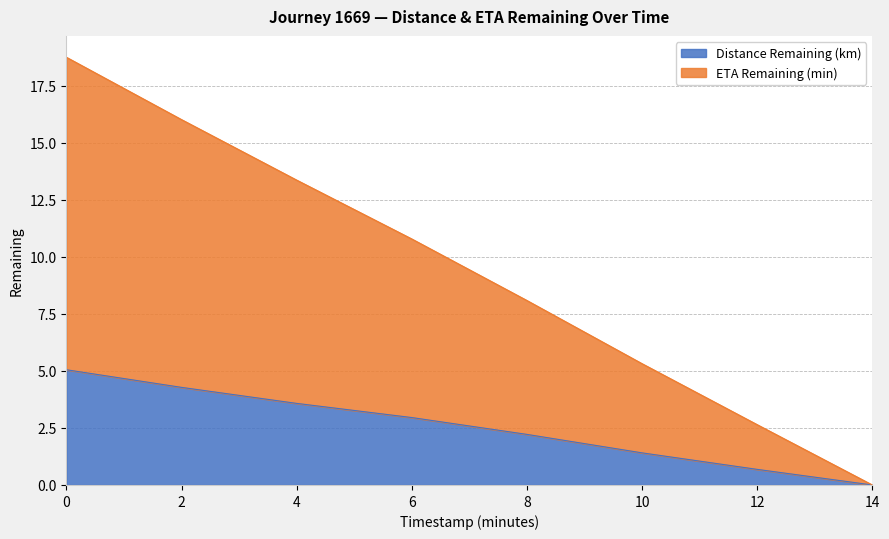

Rank the series at 8.0 from lowest to highest value.

Distance Remaining (km), ETA Remaining (min)